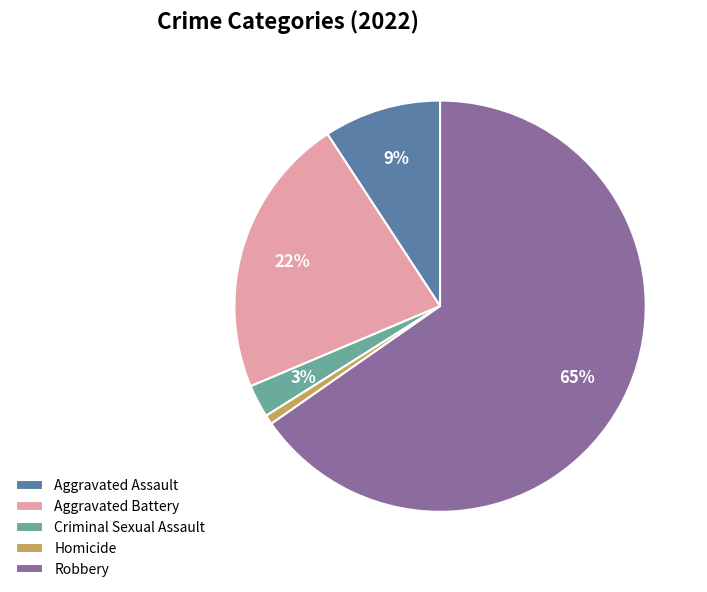

What percentage is the Robbery slice, to the nearest percent?

65%